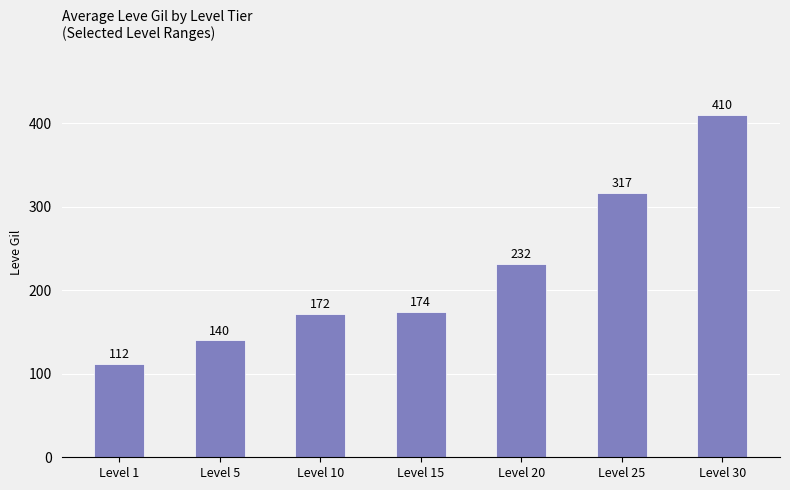

At which label is the value closest to 261?

Level 20